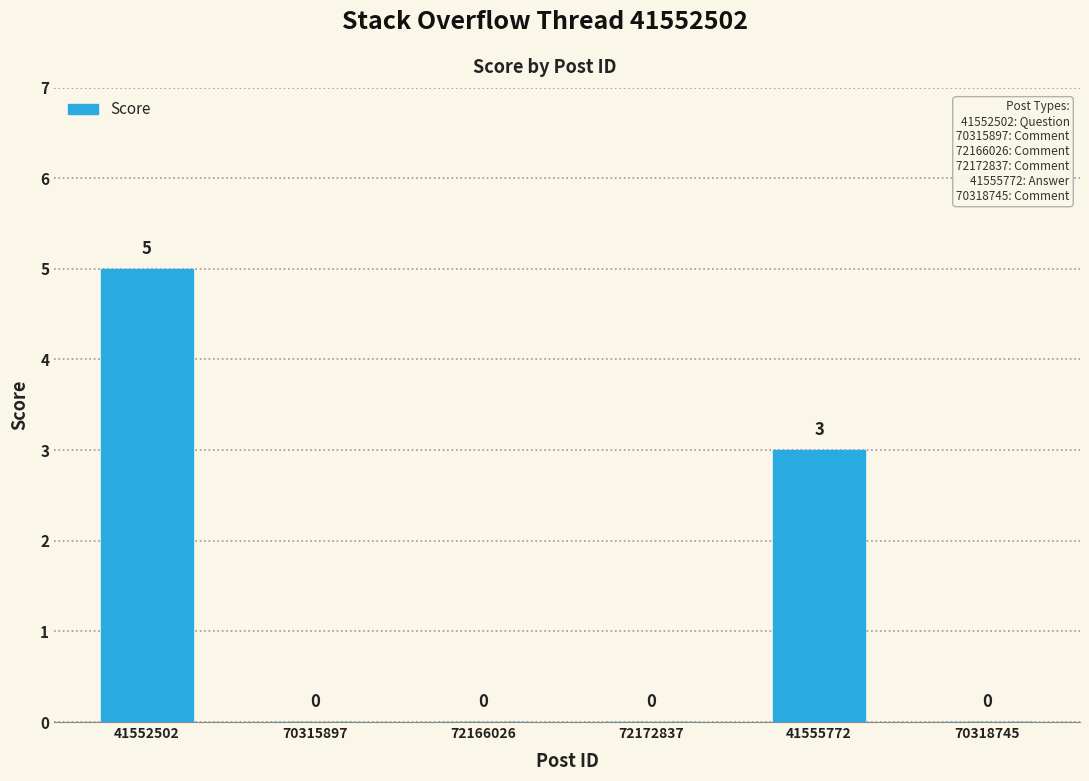

Where is the data nearest to the value 2?

41555772